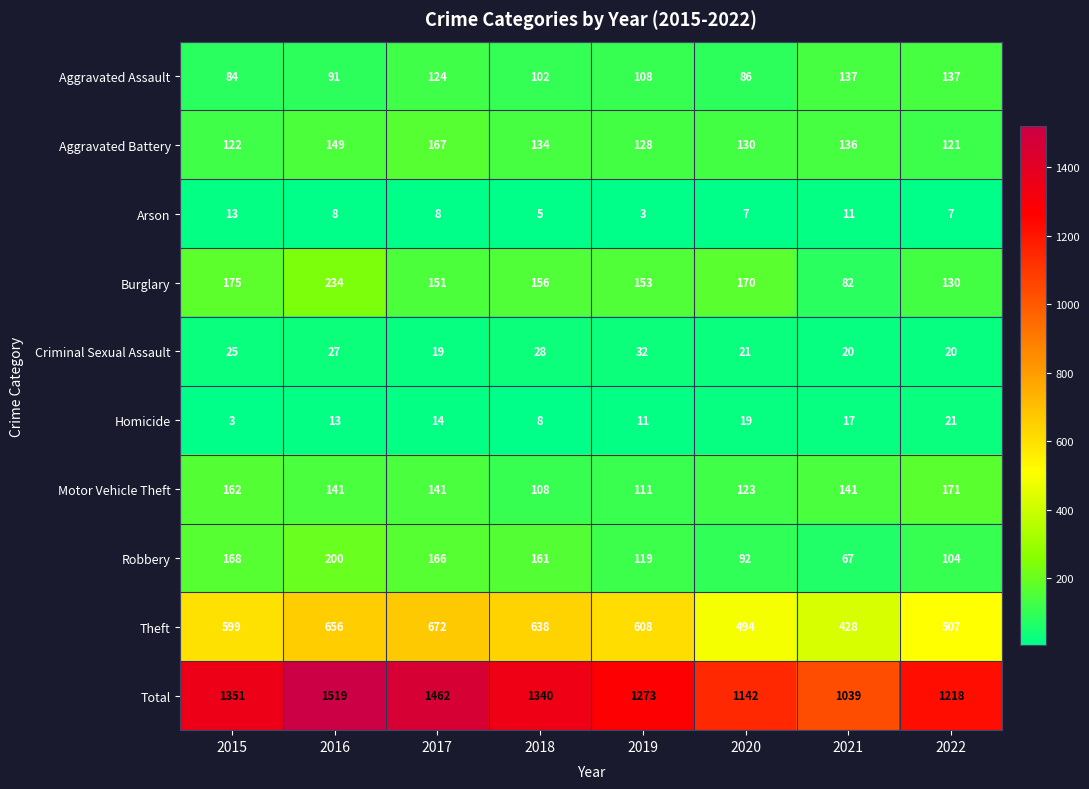

At which category is the sum across all series the highest?

2016